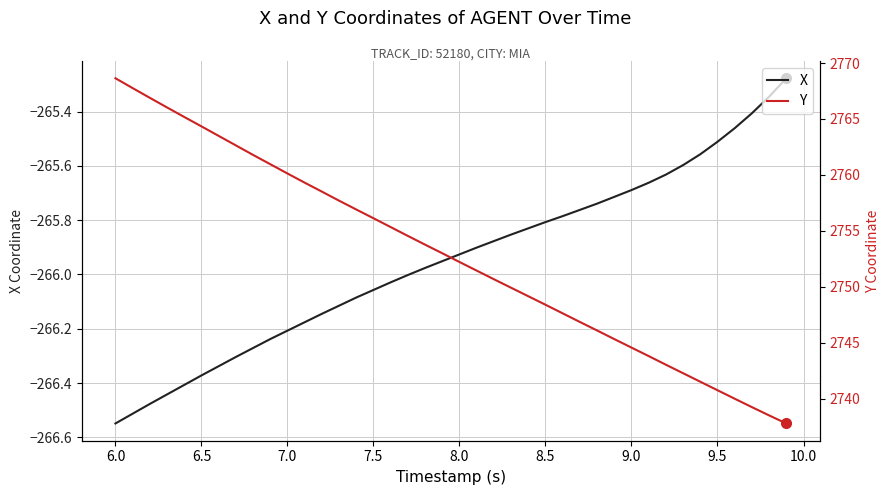

At how many categories does at least one series exceed 343?

40